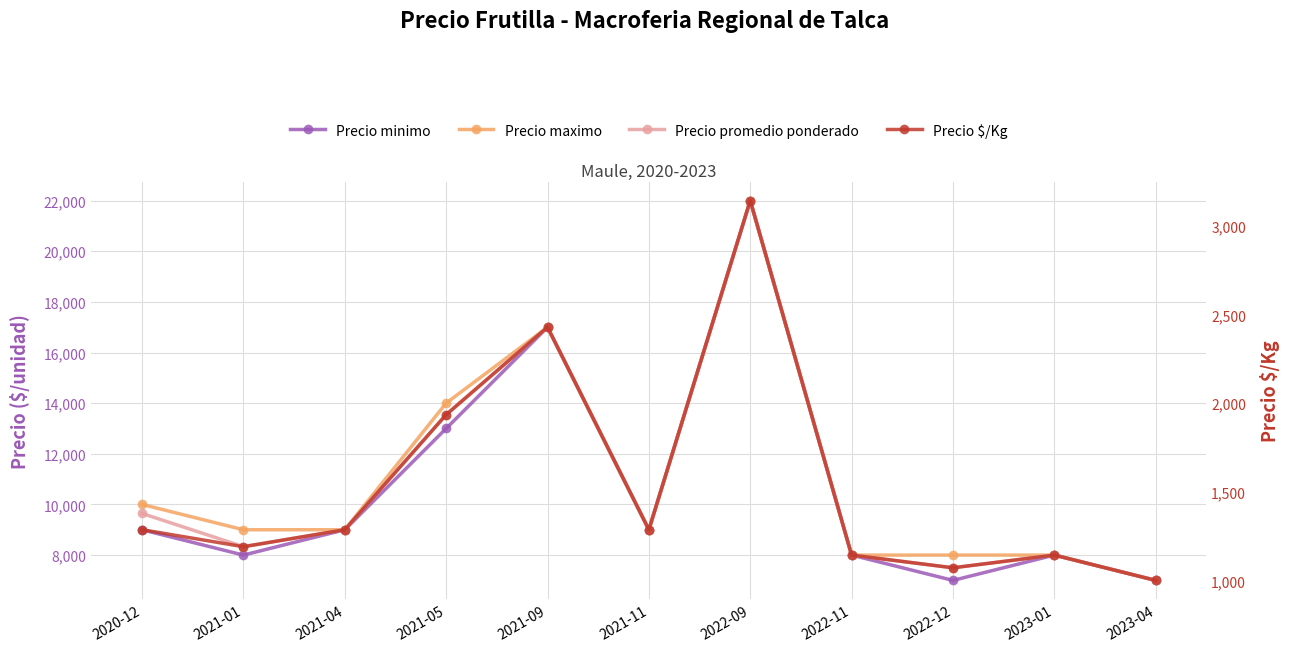

What is the total value across all series at 2021-11?

28286